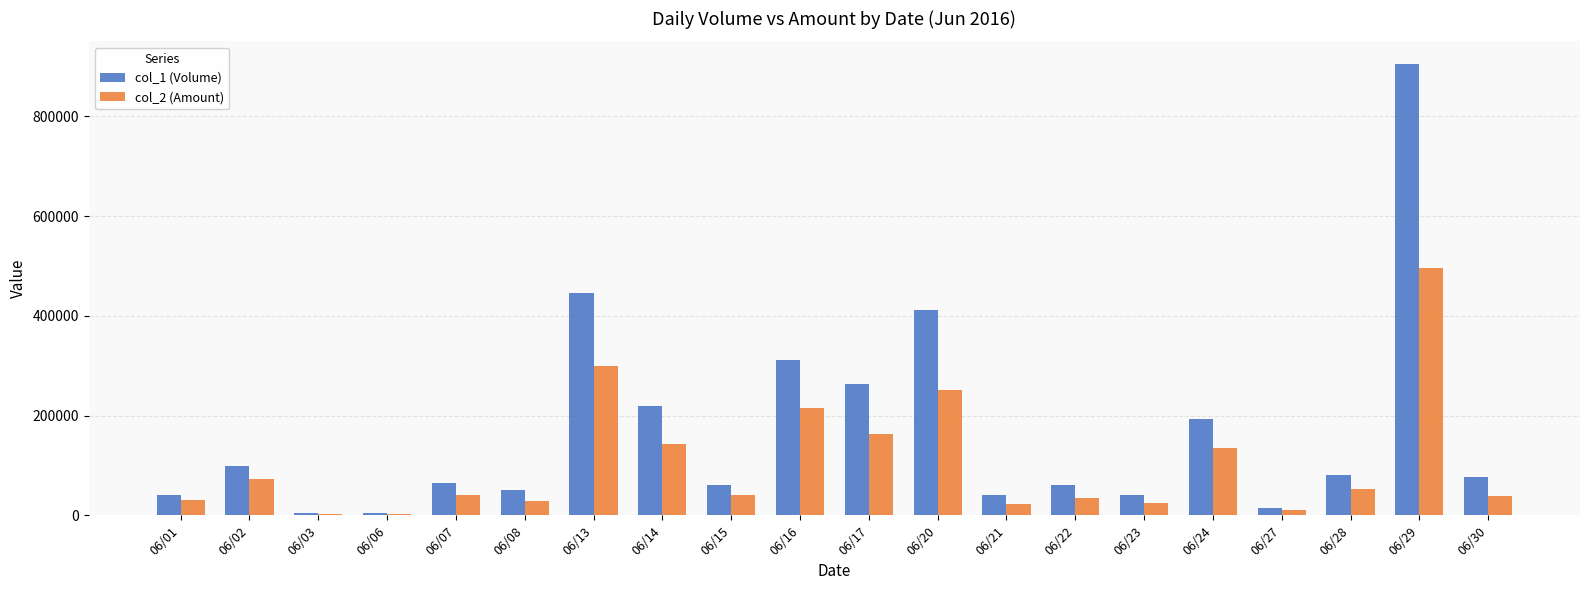

The value of col_2 (Amount) at 06/14 is 255308. True or false?

False